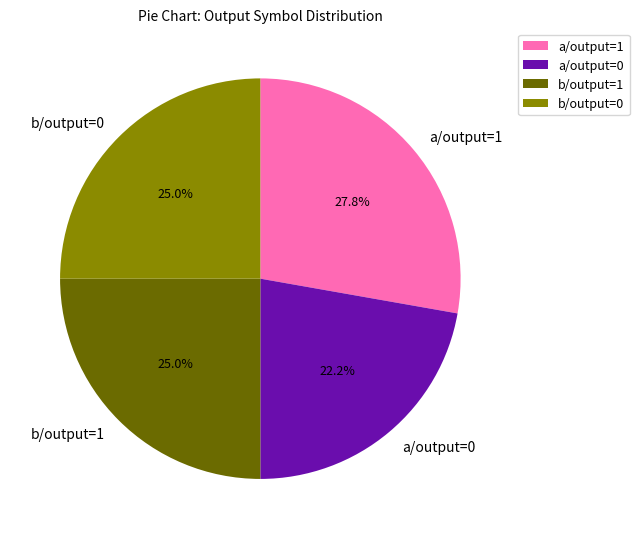

To the nearest percent, what is the difference between the largest and smallest slice percentages?

6%